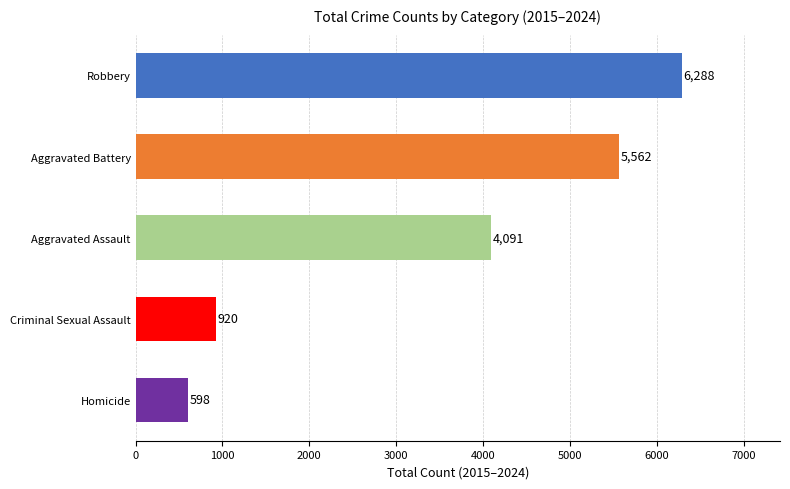

What is the difference between the maximum and second lowest values?

5368